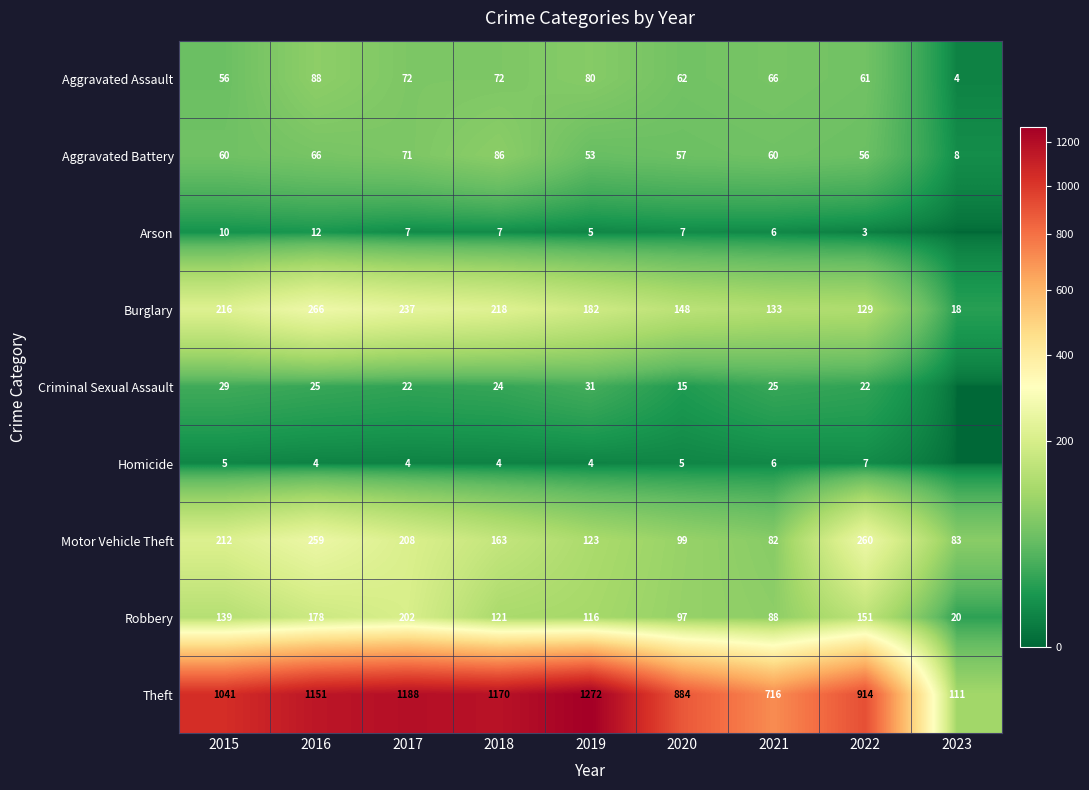

At which label does Motor Vehicle Theft first exceed 163?

2015